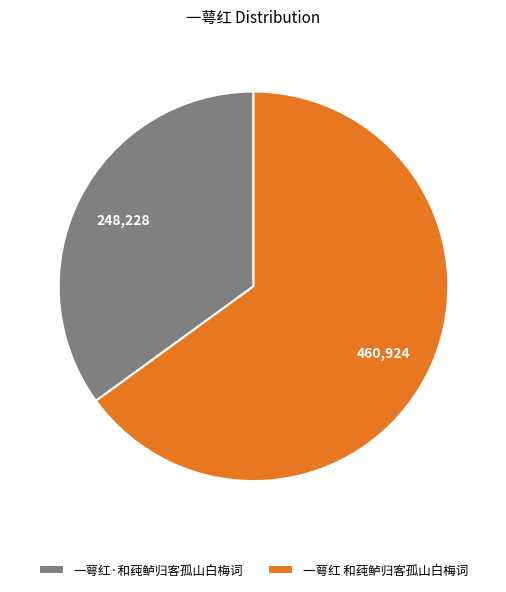

Rank the categories by value from lowest to highest.

一萼红·和莼鲈归客孤山白梅词, 一萼红 和莼鲈归客孤山白梅词